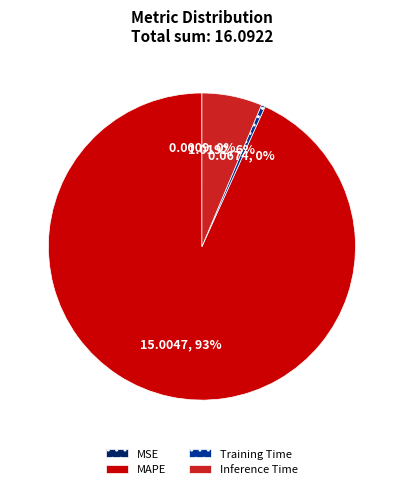

True or false: MAPE accounts for 99% of the total.

False